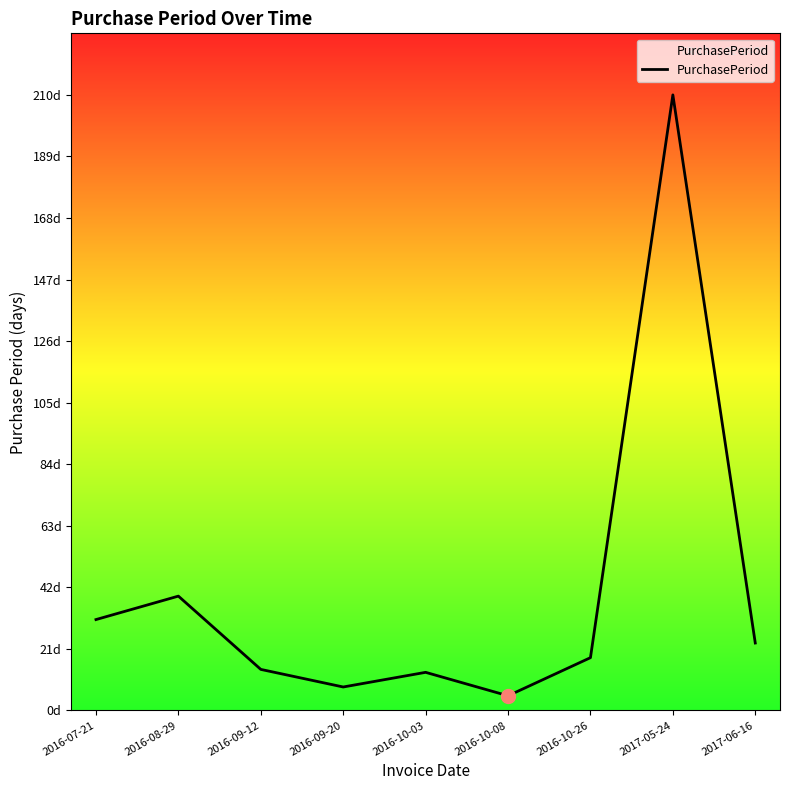

Reading left to right, what are all the values shown in this chart?

31	39	14	8	13	5	18	210	23